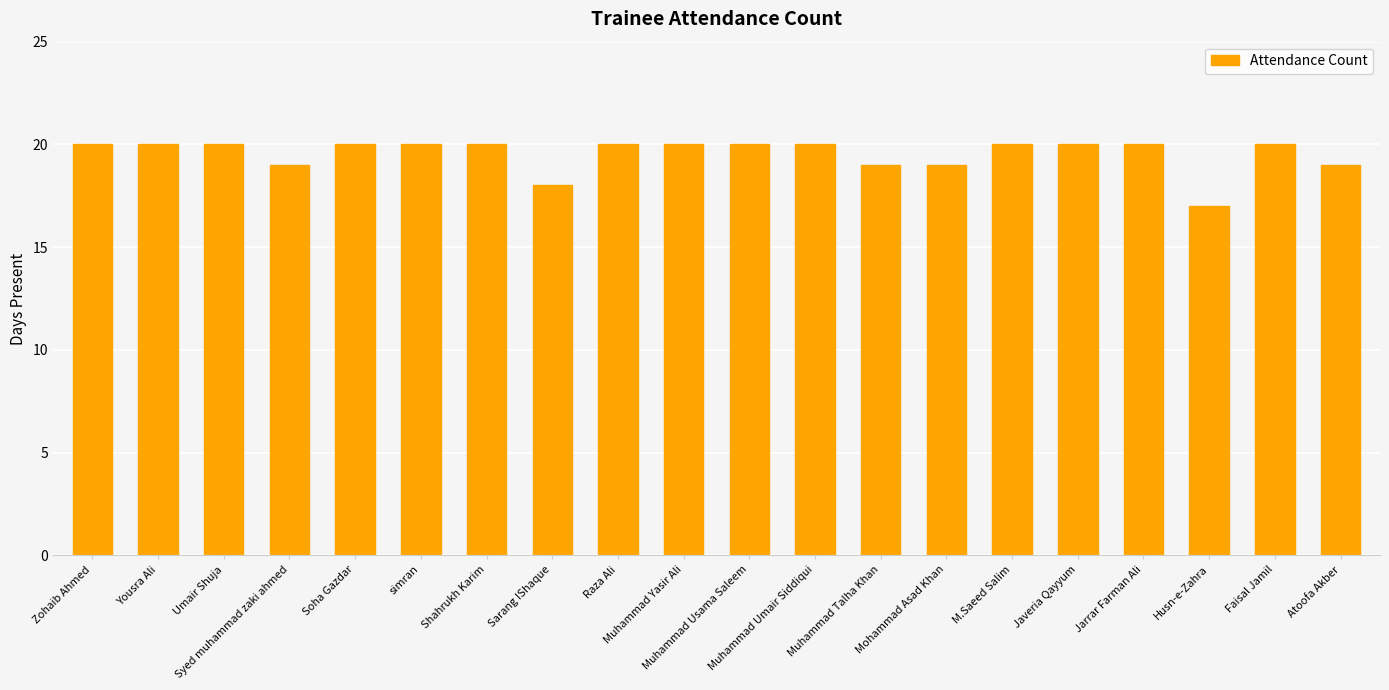

What is the sum of all values?

391